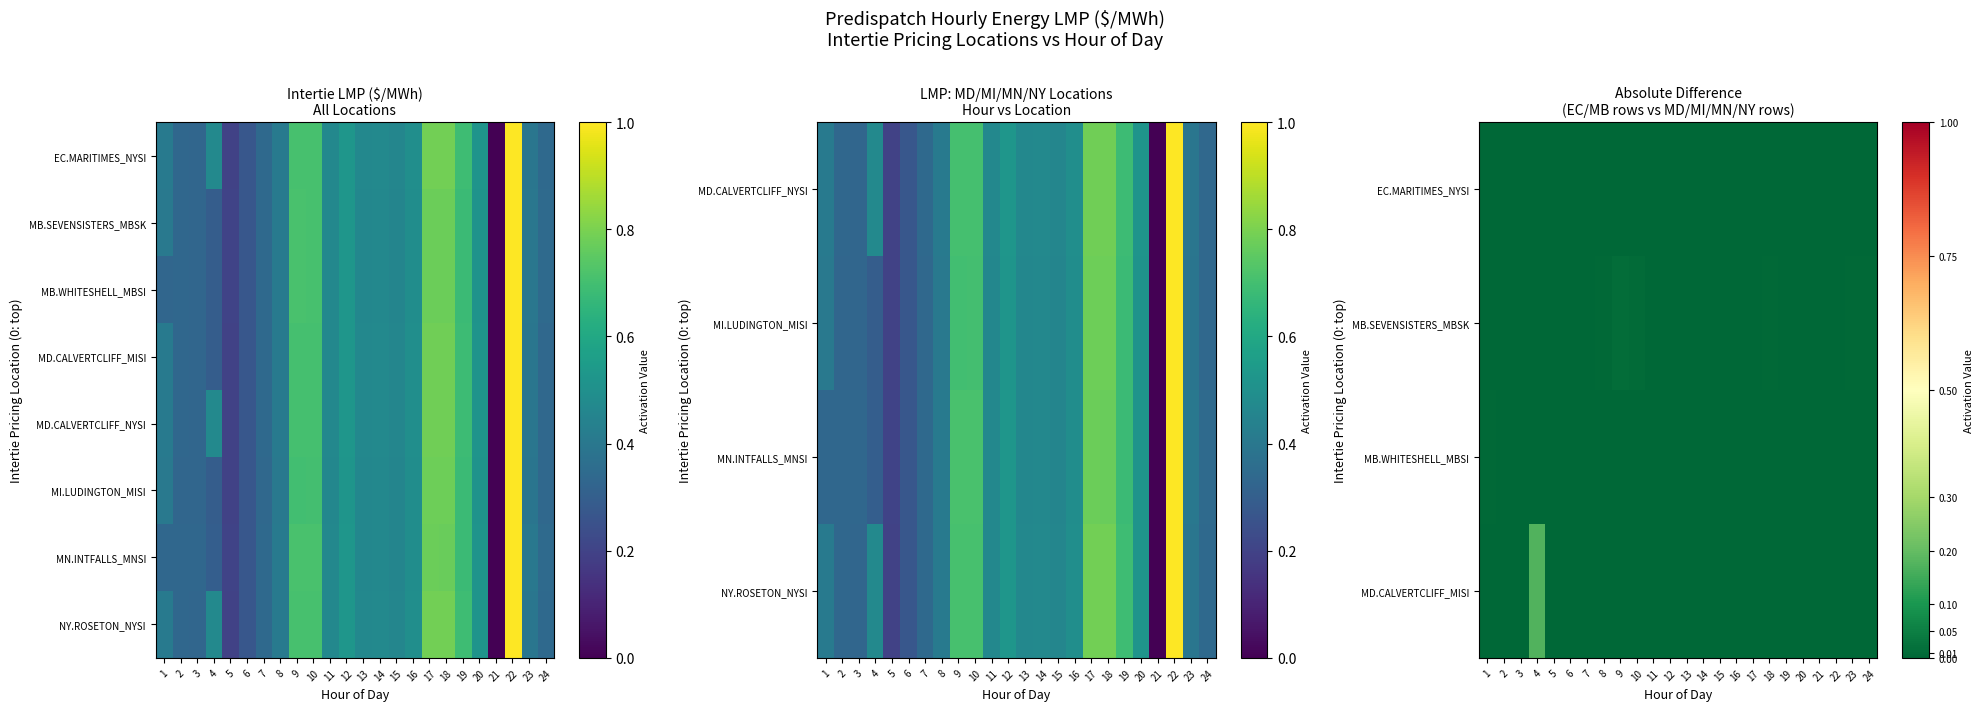

At which label does MD.CALVERTCLIFF_NYSI reach its peak?

22